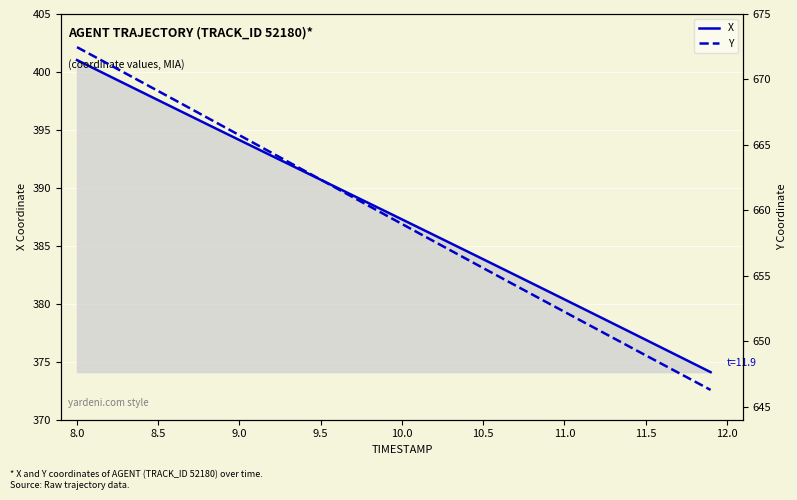

Reading left to right, extract all data points from this chart.

X: 401.0	400.3	399.6	398.9	398.3	397.6	396.9	396.2	395.5	394.8	394.1	393.4	392.8	392.1	391.4	390.7	390.0	389.3	388.7	388.0	387.3	386.6	385.9	385.2	384.5	383.8	383.2	382.5	381.8	381.1	380.4	379.7	379.0	378.3	377.6	376.9	376.2	375.5	374.8	374.1
Y: 672.5	671.8	671.1	670.5	669.8	669.1	668.4	667.8	667.1	666.4	665.7	665.1	664.4	663.7	663.0	662.3	661.7	661.0	660.3	659.6	659.0	658.3	657.6	656.9	656.3	655.6	654.9	654.2	653.6	652.9	652.2	651.6	650.9	650.3	649.6	648.9	648.3	647.6	646.9	646.3